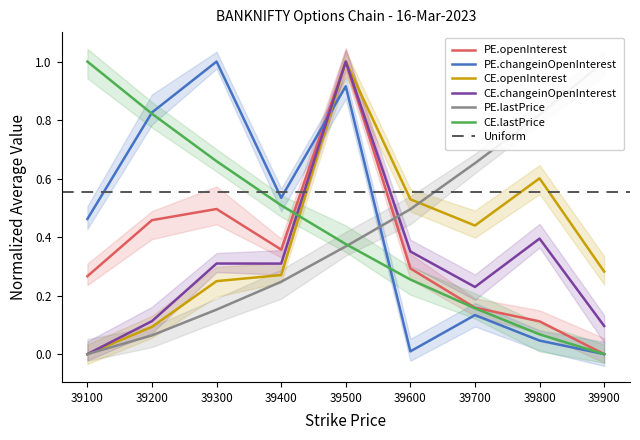

Reading left to right, extract all data points from this chart.

PE.openInterest: 0.3	0.5	0.5	0.4	1.0	0.3	0.2	0.1	0.0
PE.changeinOpenInterest: 0.5	0.8	1.0	0.5	0.9	0.0	0.1	0.0	0.0
CE.openInterest: 0.0	0.1	0.2	0.3	1.0	0.5	0.4	0.6	0.3
CE.changeinOpenInterest: 0.0	0.1	0.3	0.3	1.0	0.4	0.2	0.4	0.1
PE.lastPrice: 0.0	0.1	0.2	0.2	0.4	0.5	0.7	0.8	1.0
CE.lastPrice: 1.0	0.8	0.7	0.5	0.4	0.3	0.2	0.1	0.0